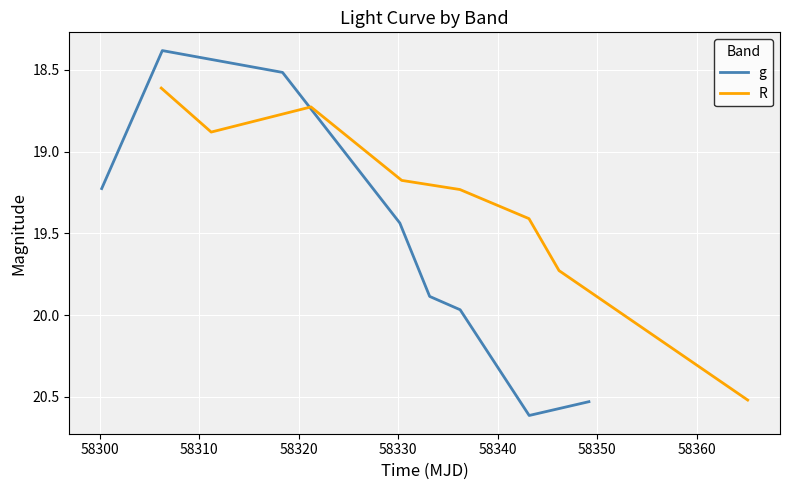

What is the value of the R point at the 2nd from the left?

18.9